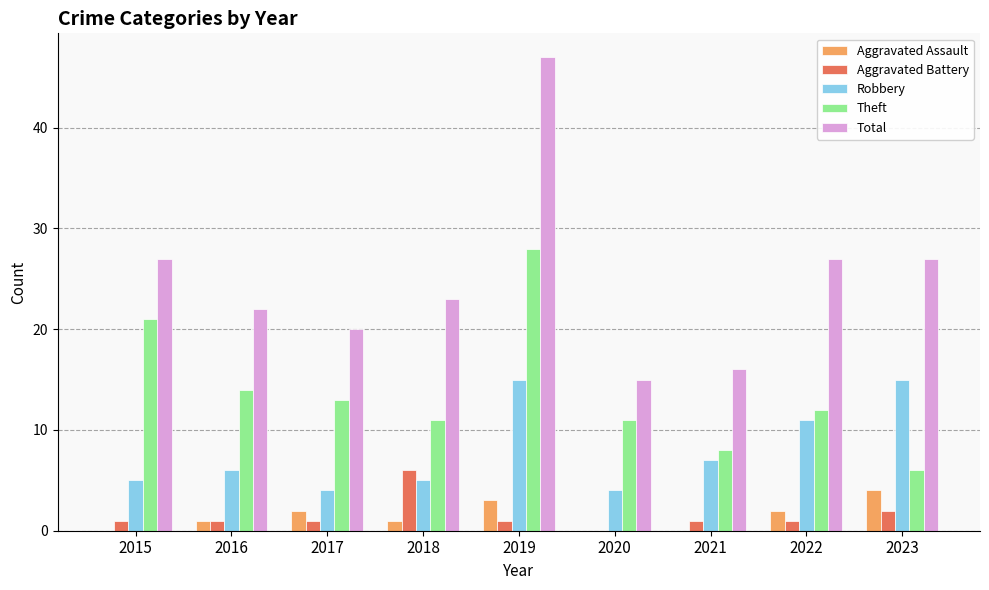

What is the difference between the Aggravated Battery values at 2023 and 2019?

1